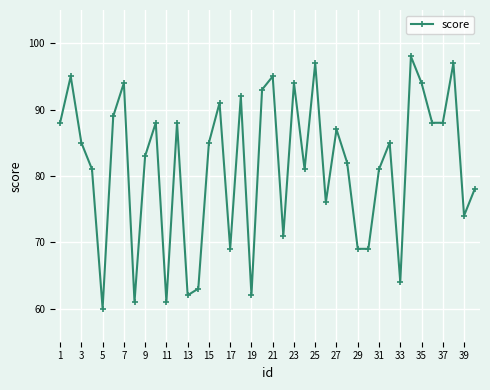

What is the sum of all values?

3258